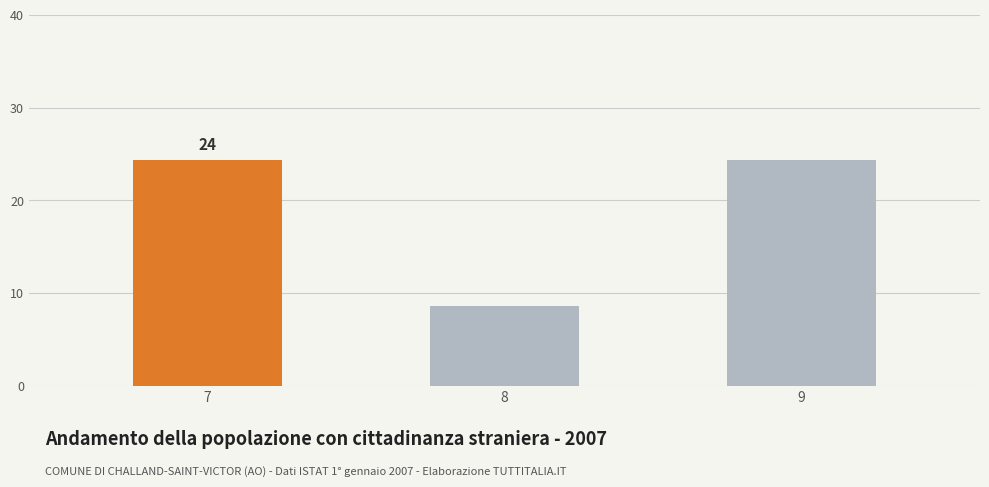

How many values exceed 24?

2